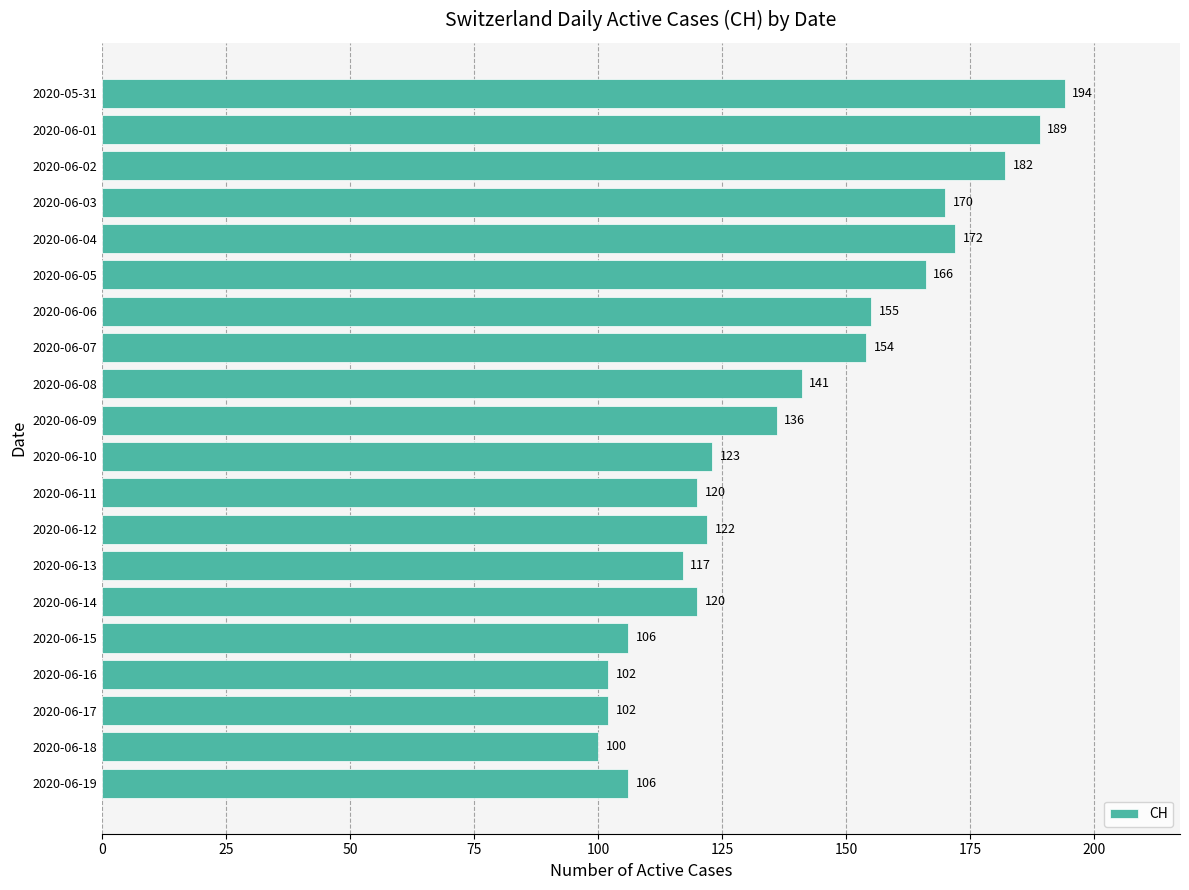

What is the change in value from 2020-06-09 to 2020-06-08?

+5